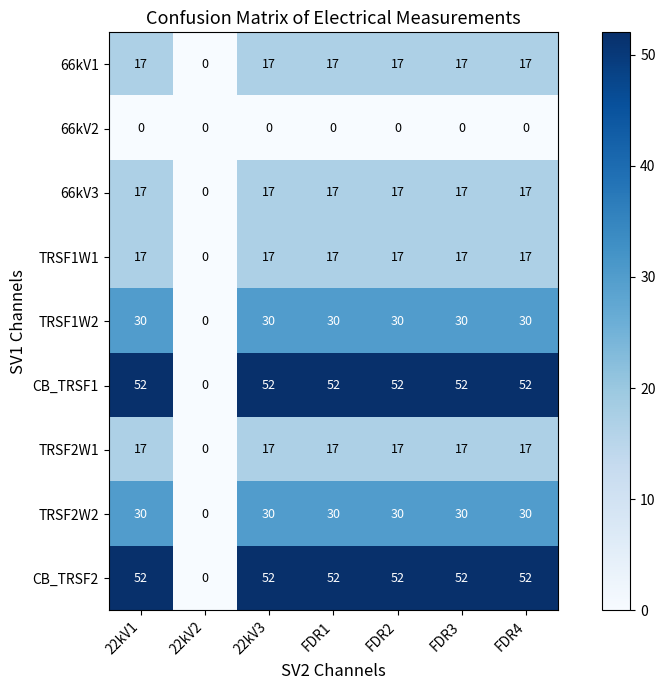

Is the value of TRSF1W2 at FDR2 greater than the value of 66kV1 at FDR2?

Yes